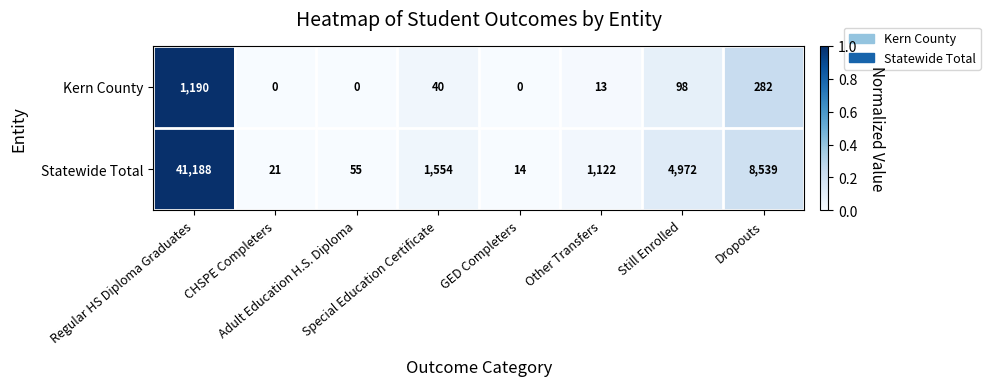

At which category is the sum across all series the highest?

Regular HS Diploma Graduates